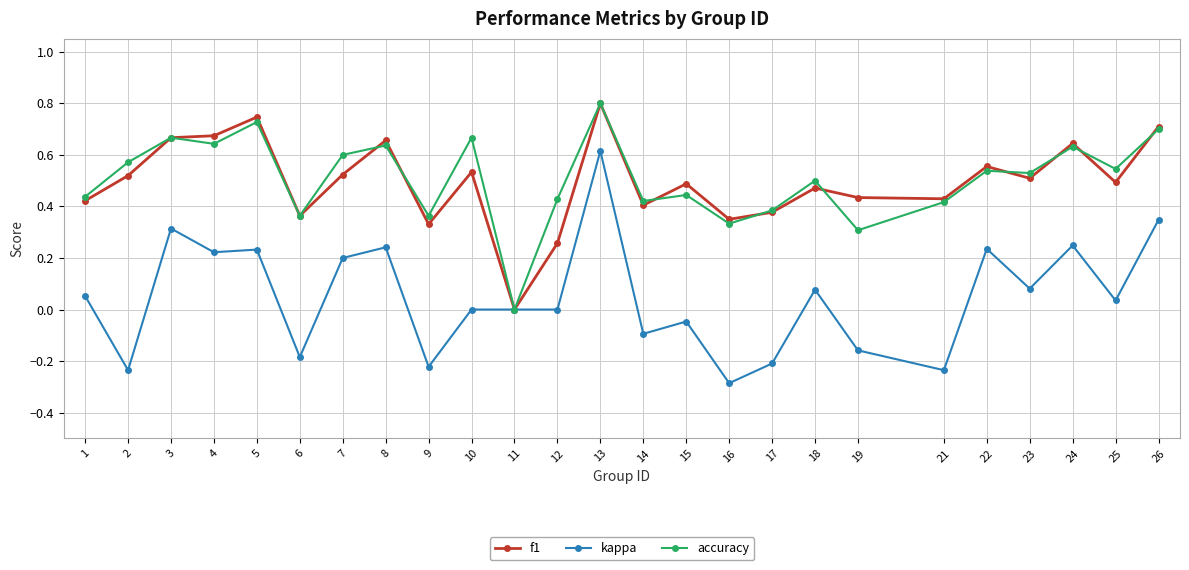

Count the number of categories in the chart.

25